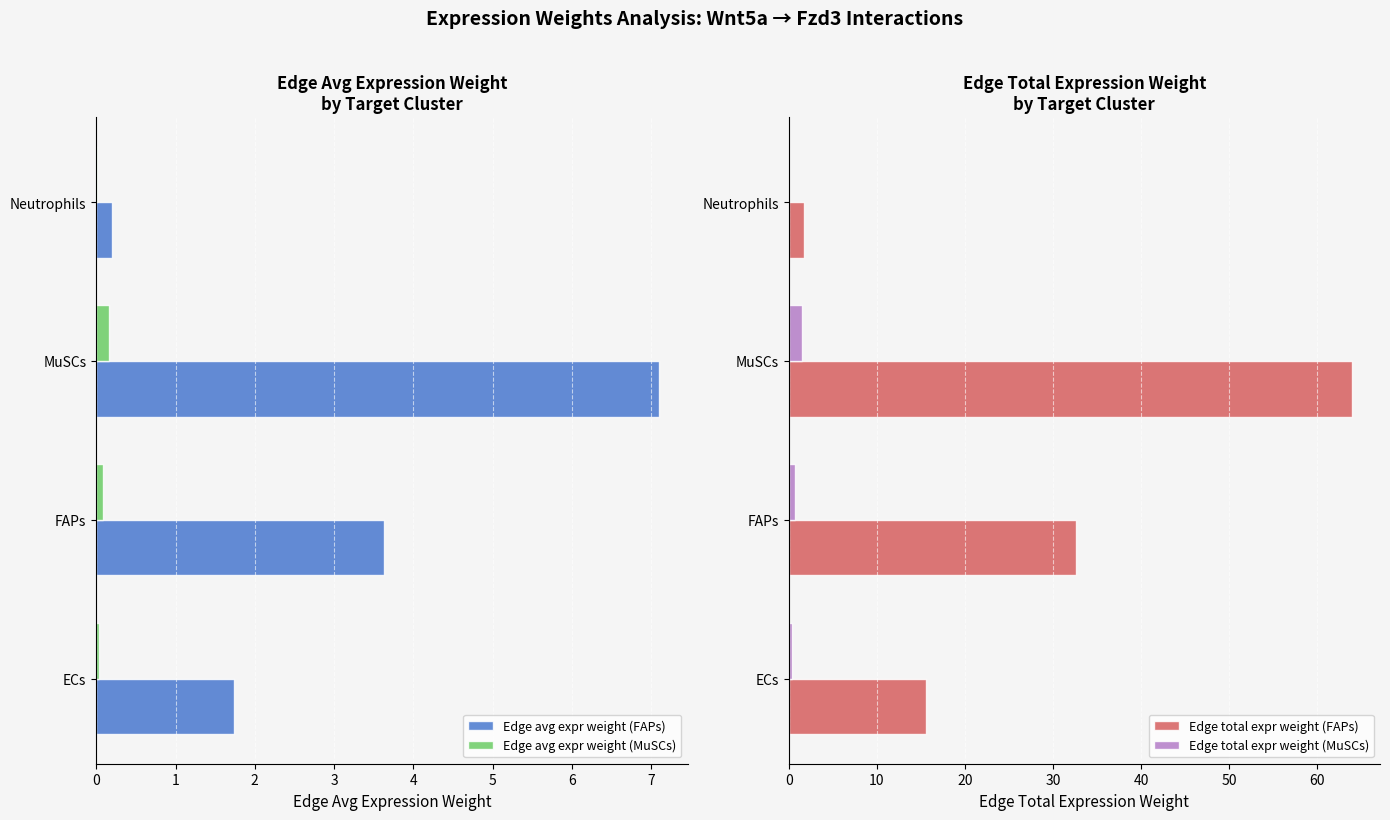

At which label is Edge avg expr weight (FAPs) closest to 3?

FAPs